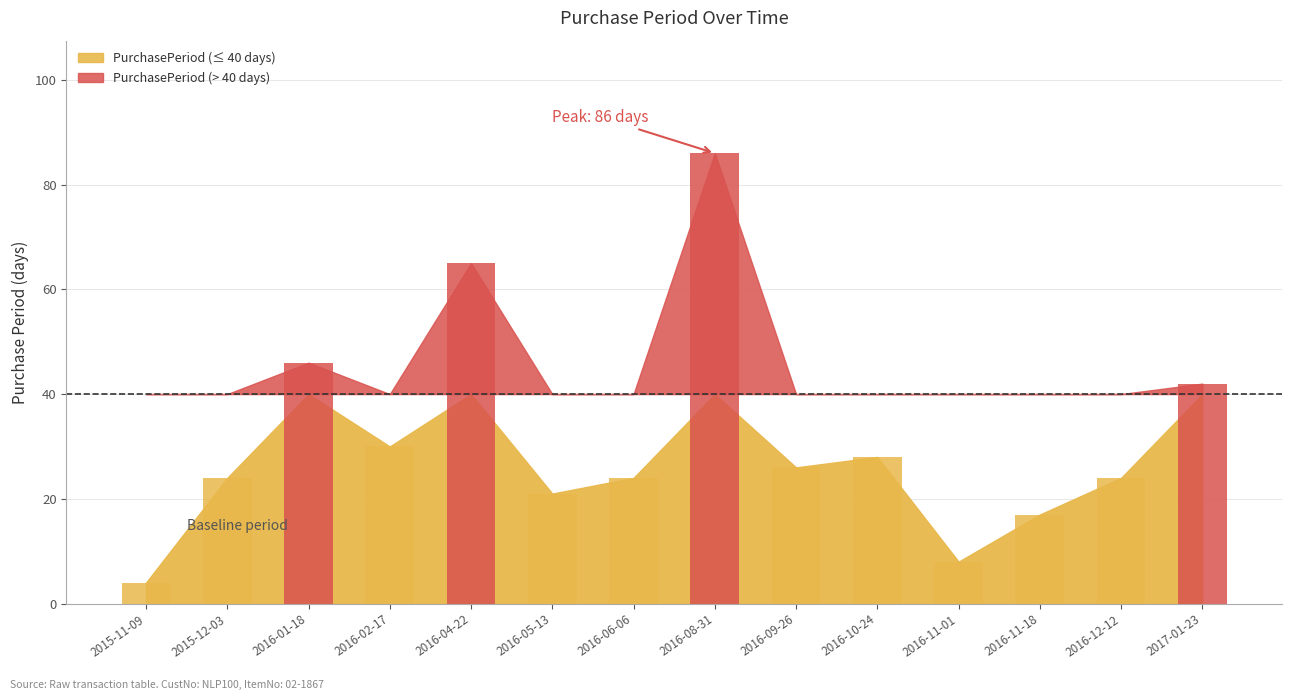

The value at 2016-09-26 is 16. True or false?

False